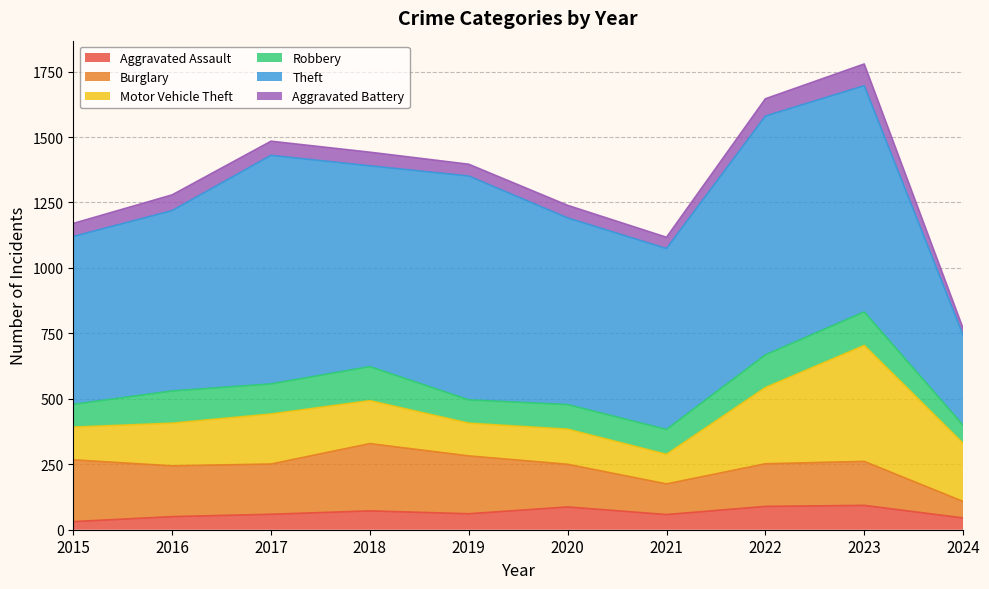

True or false: Burglary and Robbery intersect in this chart.

True